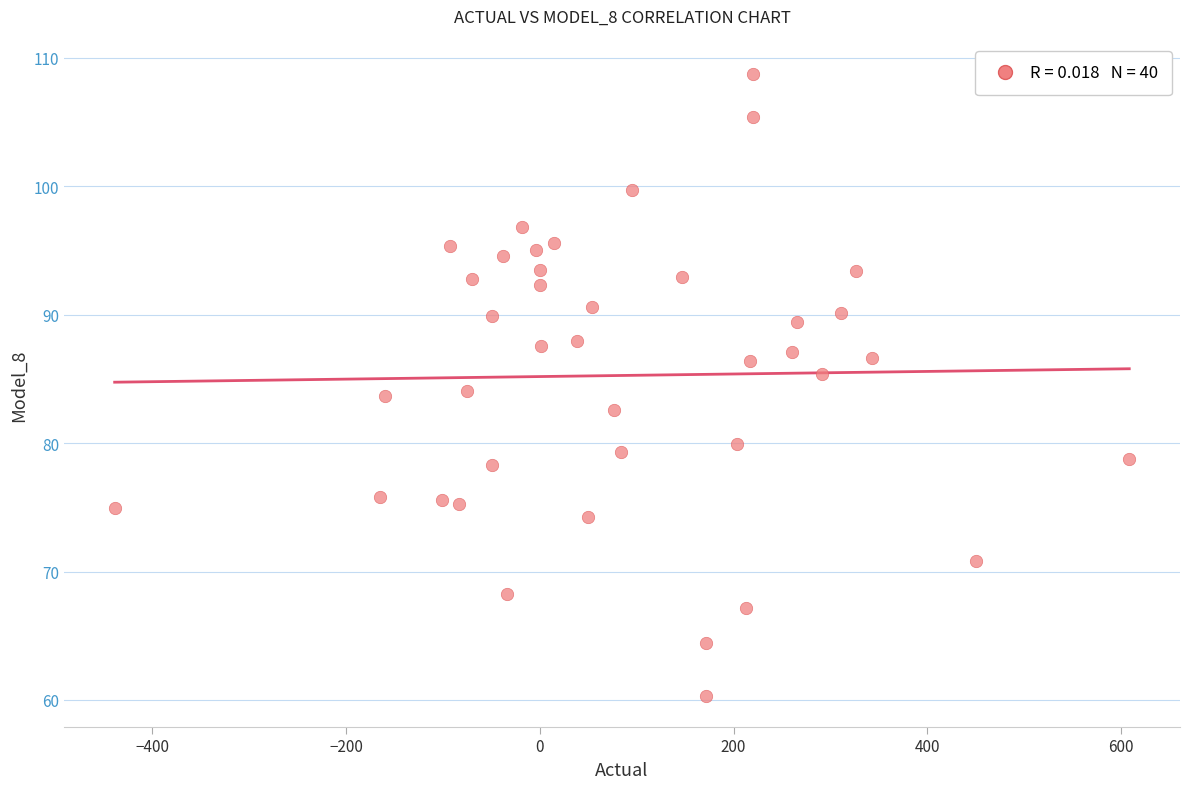

What is the range of Y values (max minus min)?

48.4